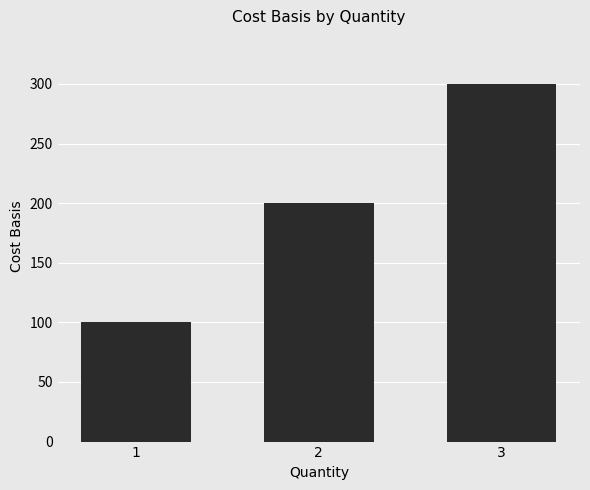

Which has a higher value, 1 or 2?

2